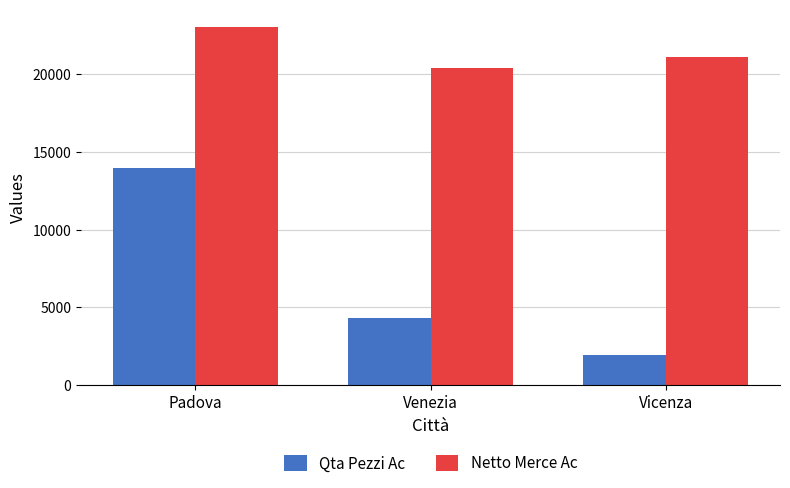

Reading right to left, extract all data points from this chart.

Qta Pezzi Ac: Vicenza=1929.0	Venezia=4313.0	Padova=13952.0
Netto Merce Ac: Vicenza=21101.8	Venezia=20399.9	Padova=23020.1